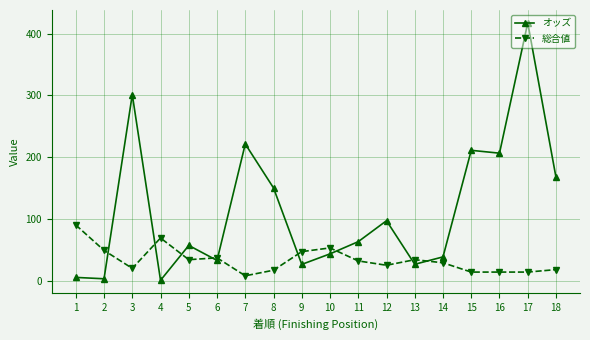

At how many categories does at least one series exceed 307?

1